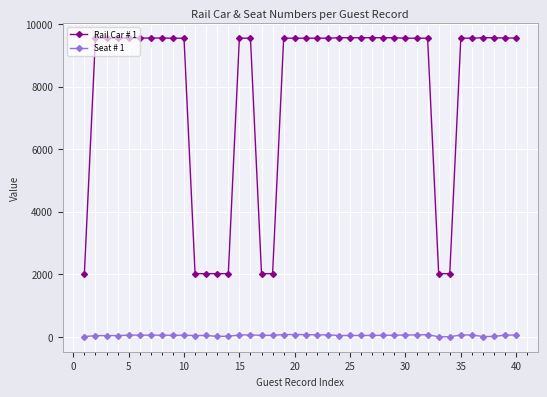

What is the value of the Rail Car # 1 point at the 27th from the left?

9559